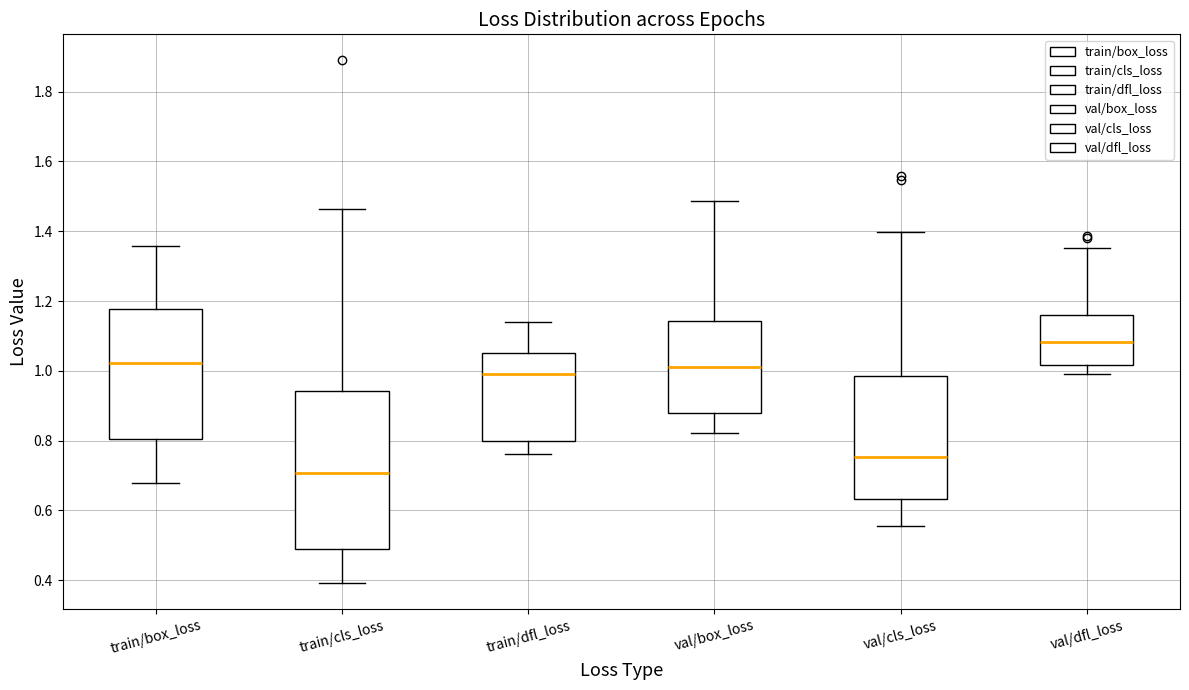

Reading left to right, read every box against the y-axis: the position of its median line, the range the box covers, and the ends of its whiskers. The values are not printed on the chart, so give them approximately, as read against the axis.

train/box_loss: median 1.02, box 0.80 to 1.18, whiskers 0.68 to 1.36
train/cls_loss: median 0.70, box 0.48 to 0.94, whiskers 0.40 to 1.46
train/dfl_loss: median 1.00, box 0.80 to 1.06, whiskers 0.76 to 1.14
val/box_loss: median 1.02, box 0.88 to 1.14, whiskers 0.82 to 1.48
val/cls_loss: median 0.76, box 0.64 to 0.98, whiskers 0.56 to 1.40
val/dfl_loss: median 1.08, box 1.02 to 1.16, whiskers 1.00 to 1.36